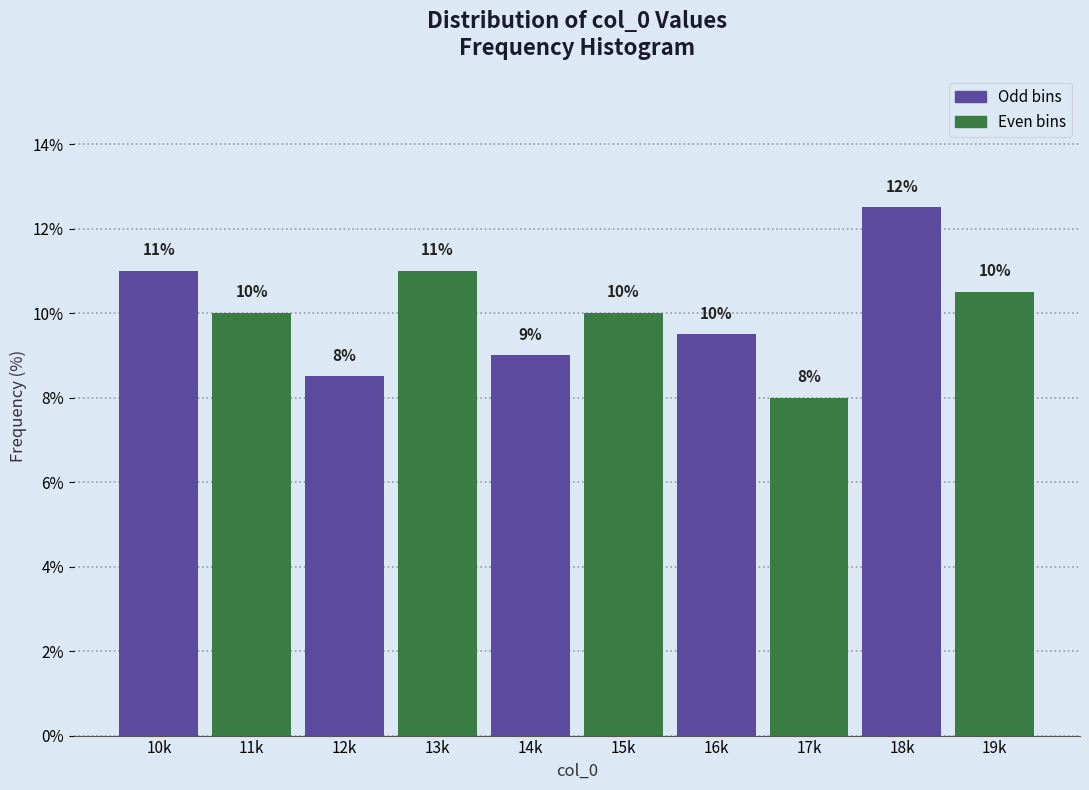

What is the difference between the maximum and second lowest values?

4.0